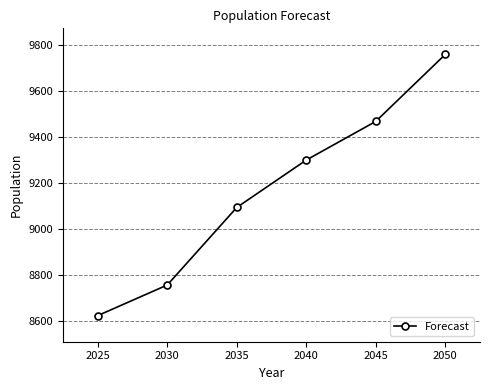

What is the value of the 1st point from the left?

8622